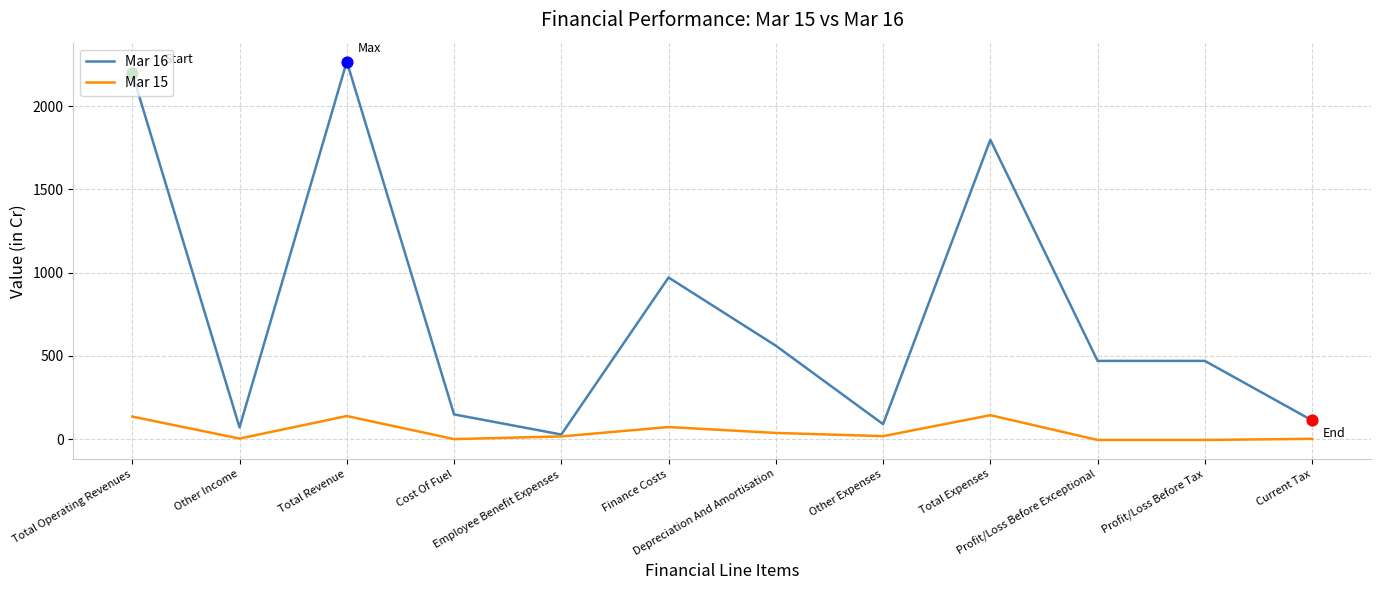

What are all the series names shown in the legend?

Mar 16, Mar 15